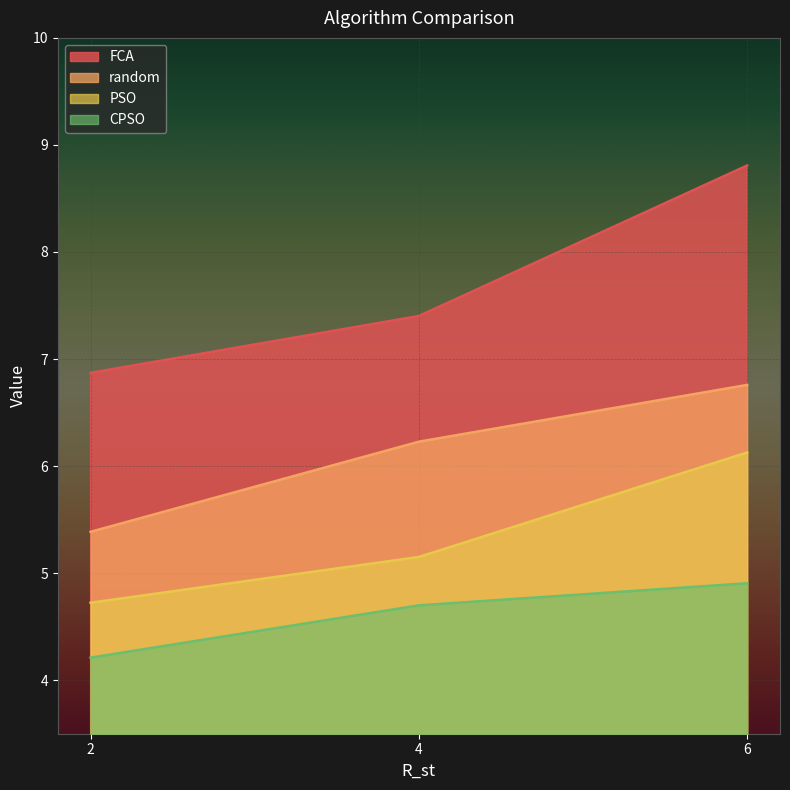

What is the spread (max minus min) of values at 2?

2.7